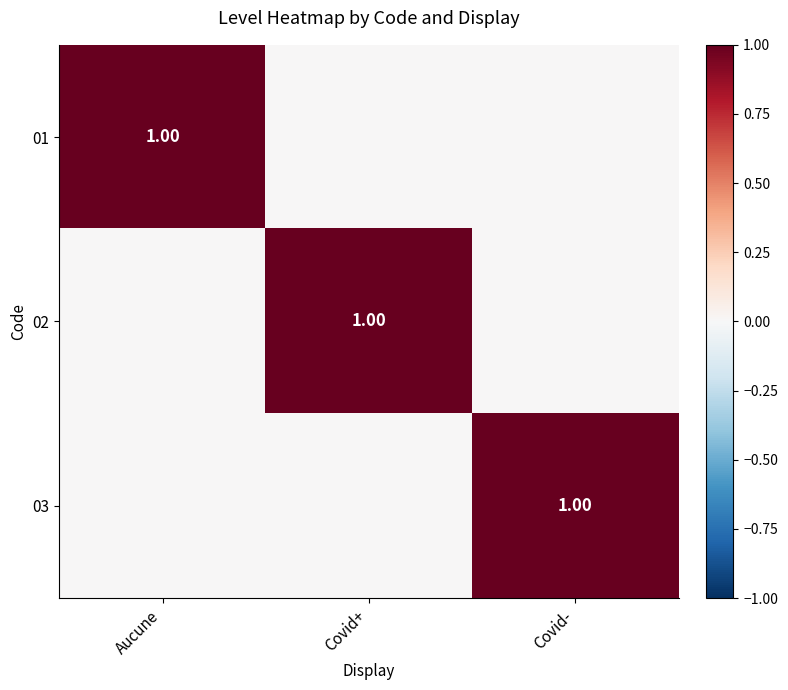

Rank the series at Covid+ from highest to lowest value.

02, 01, 03